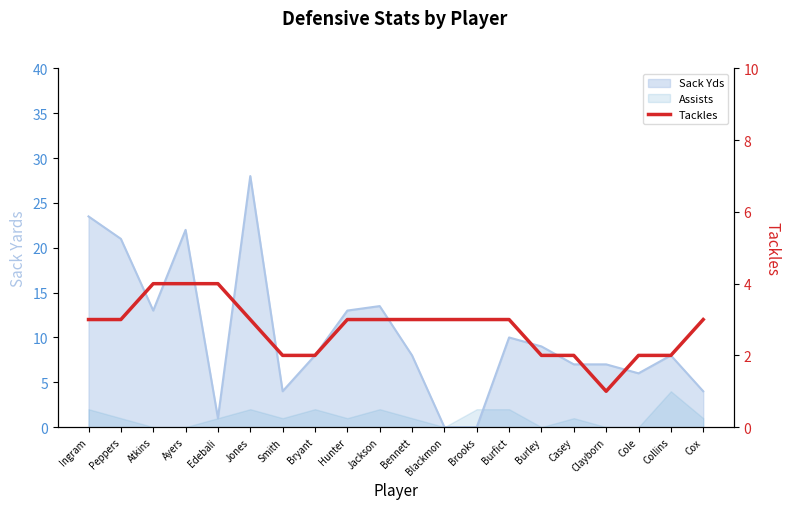

How many values are between 2 and 3?

16